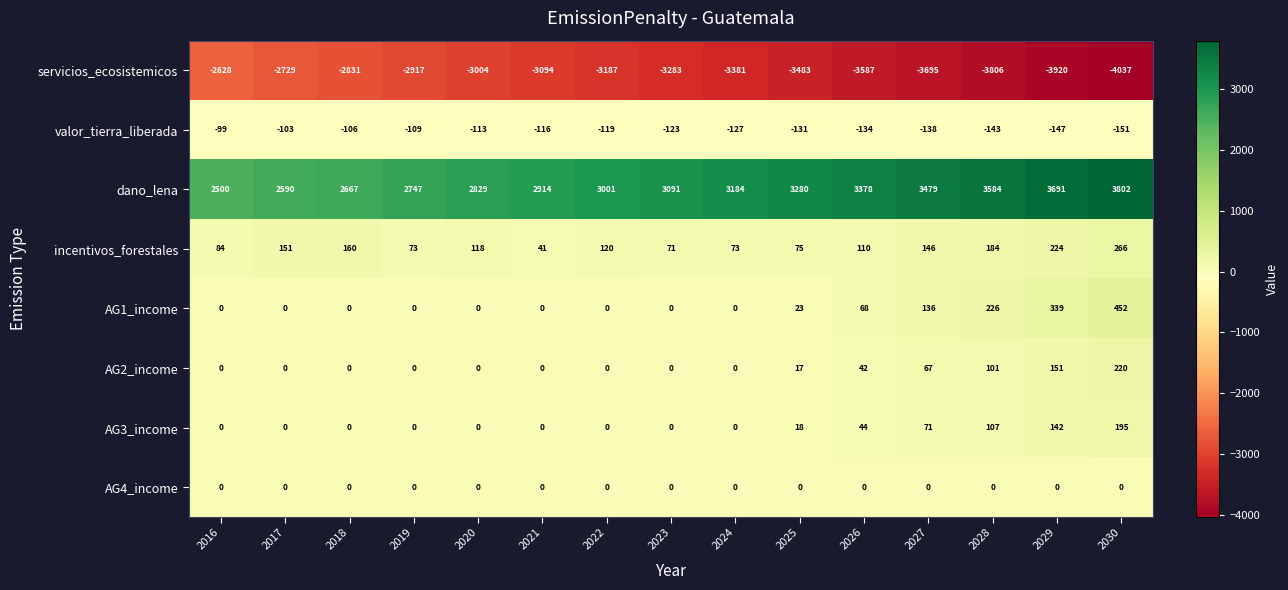

Which series has the largest total across all categories?

dano_lena